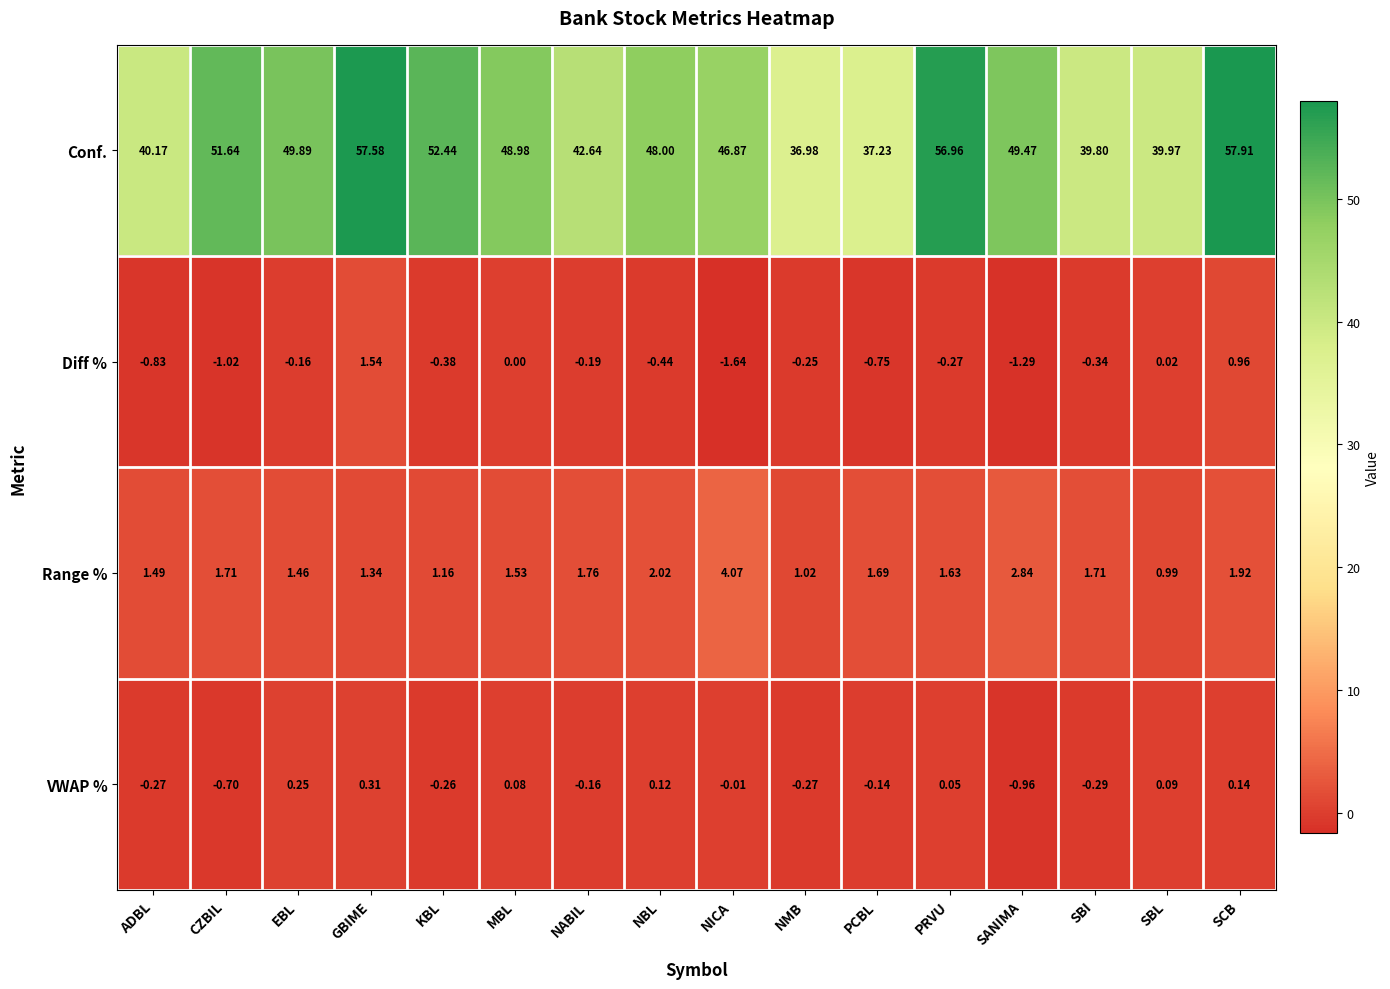

Which series has the largest range (max minus min)?

Conf.